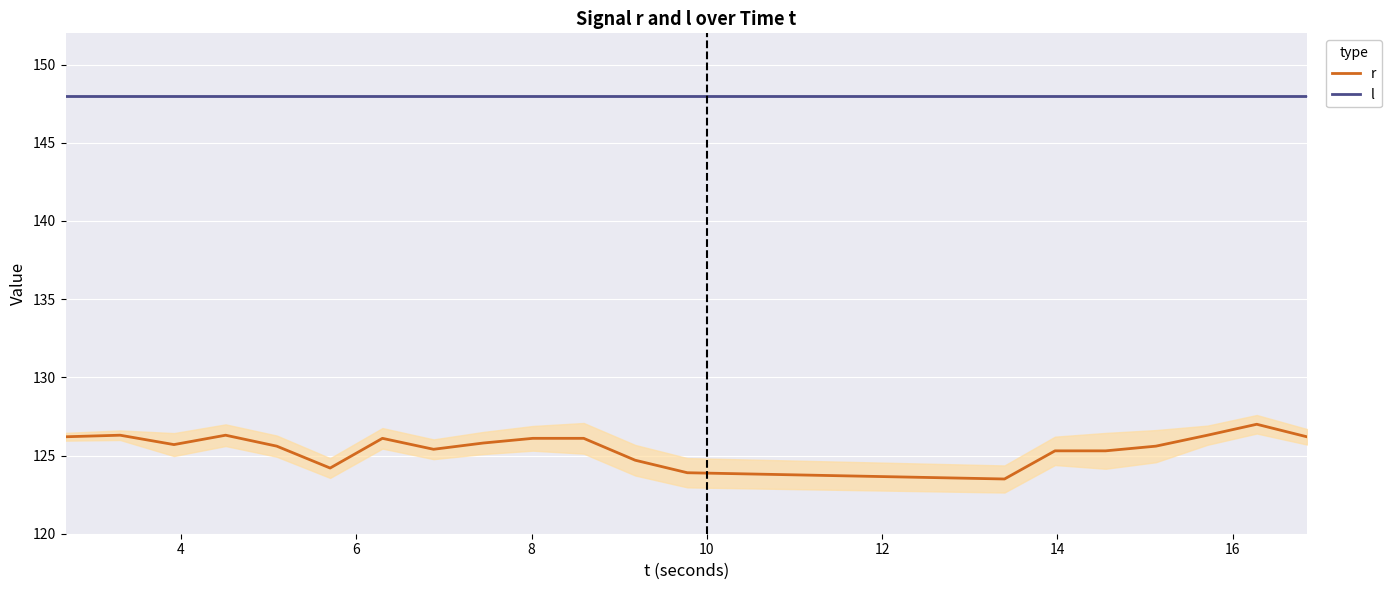

True or false: r and l cross at least once.

False